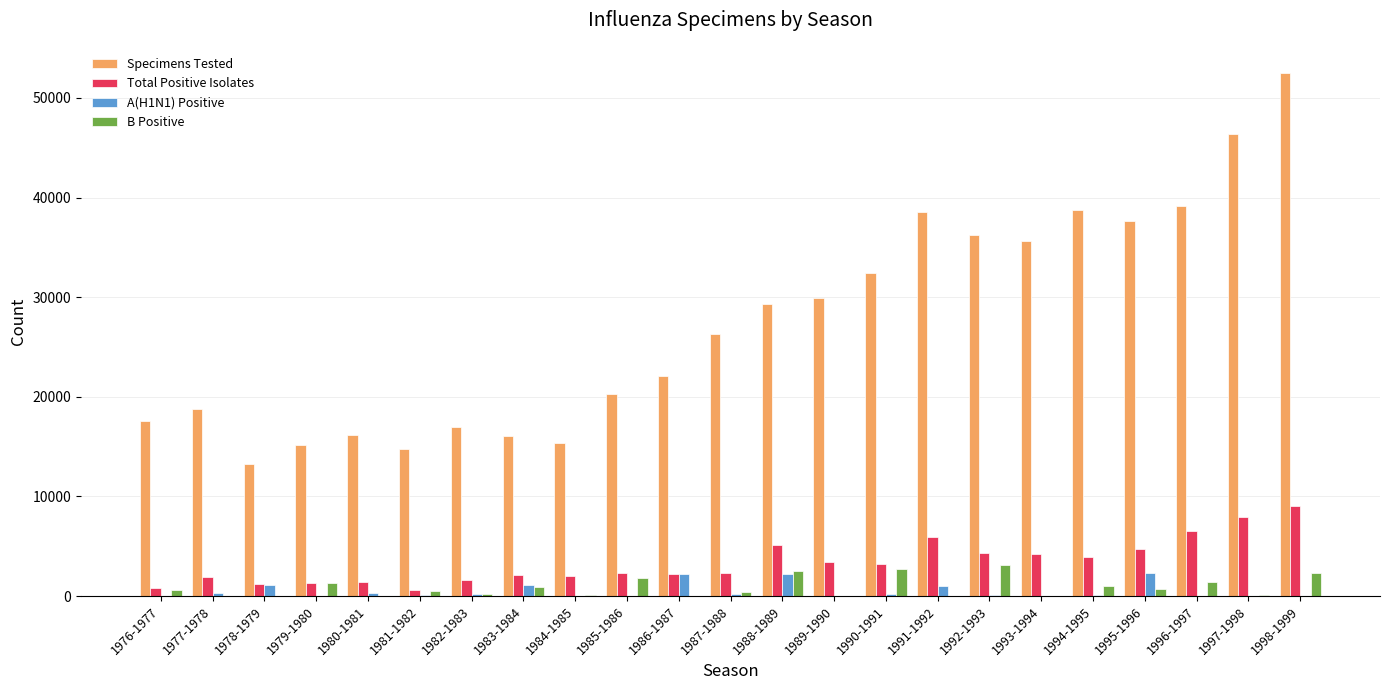

At which label does Total Positive Isolates reach its peak?

1998-1999